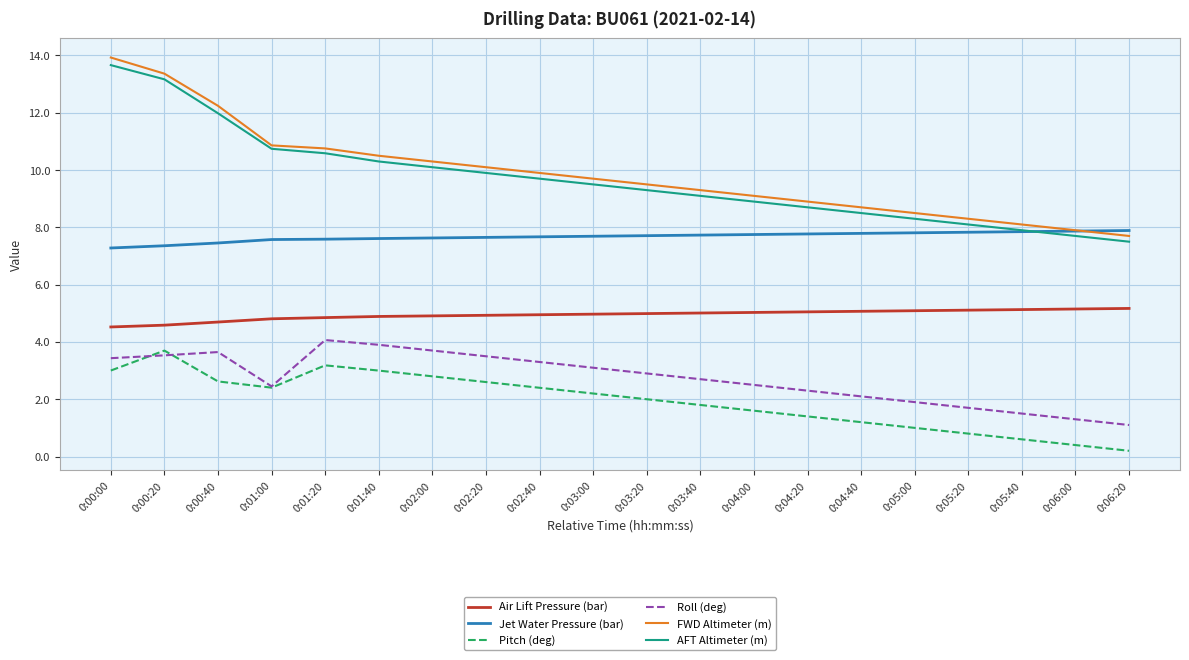

Does the chart display data point markers on the line(s)?

No